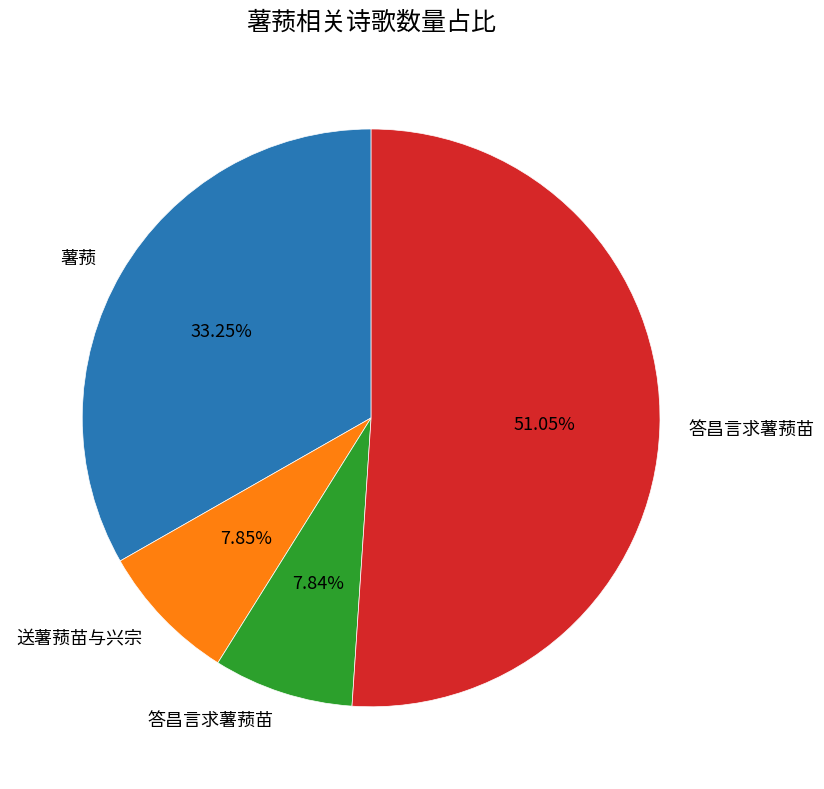

Is there any slice that represents more than half of the pie?

Yes